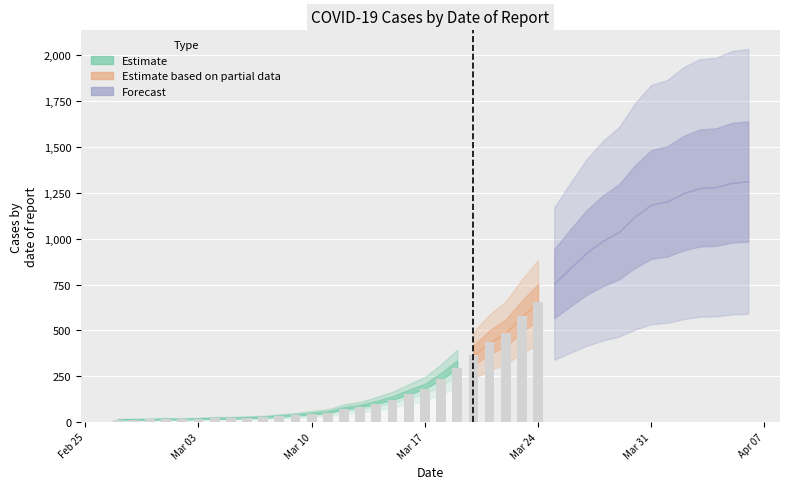

What is the sum of all values?

18584